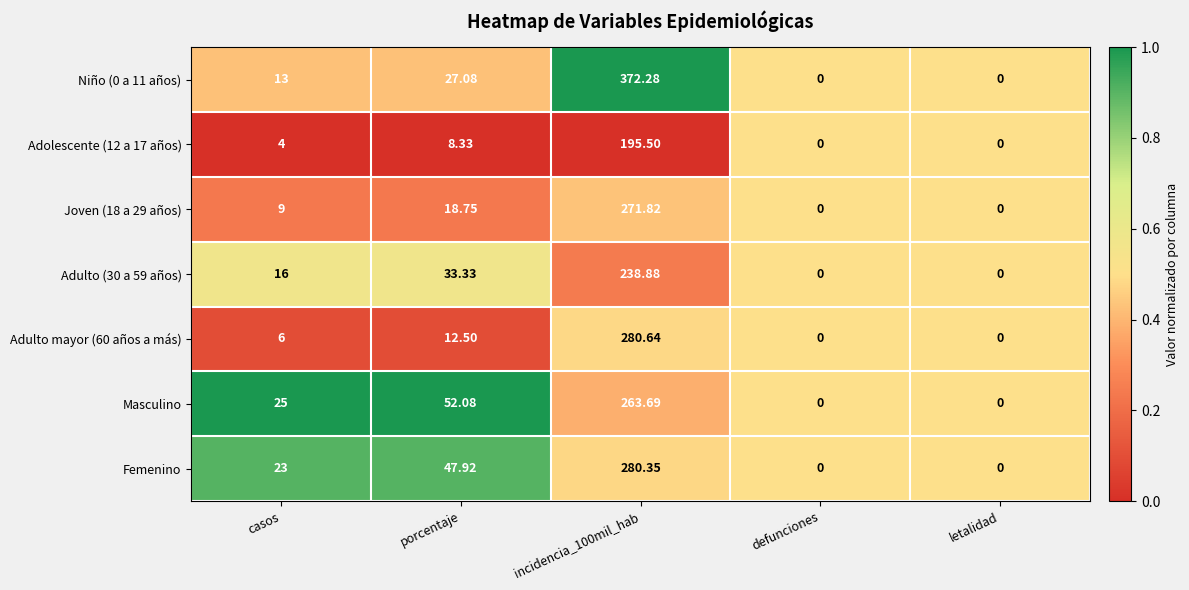

Is the value of Adulto mayor (60 años a más) at casos greater than the value of Masculino at casos?

No